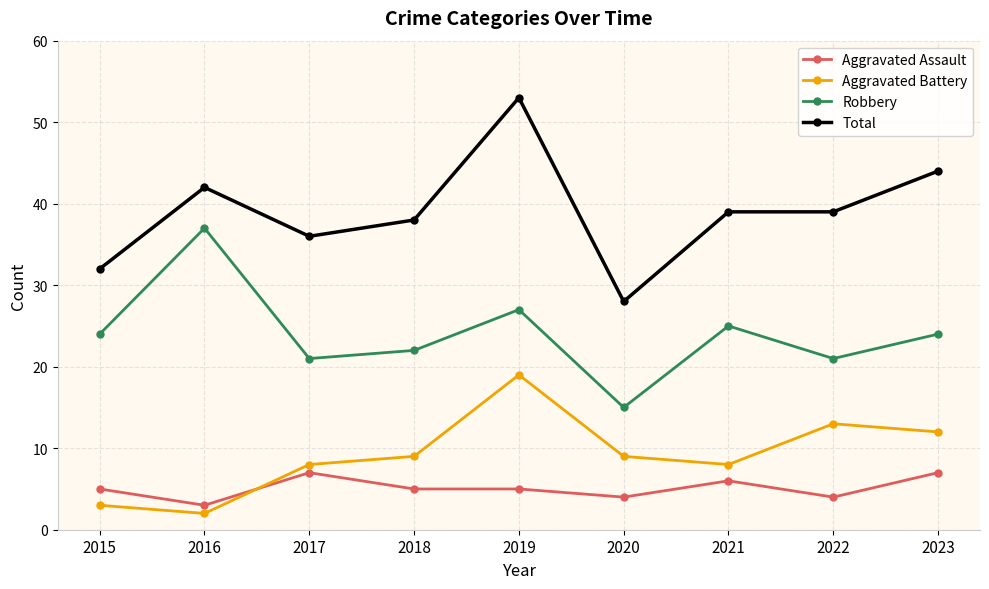

At 2022, list the series in order from largest to smallest.

Total, Robbery, Aggravated Battery, Aggravated Assault